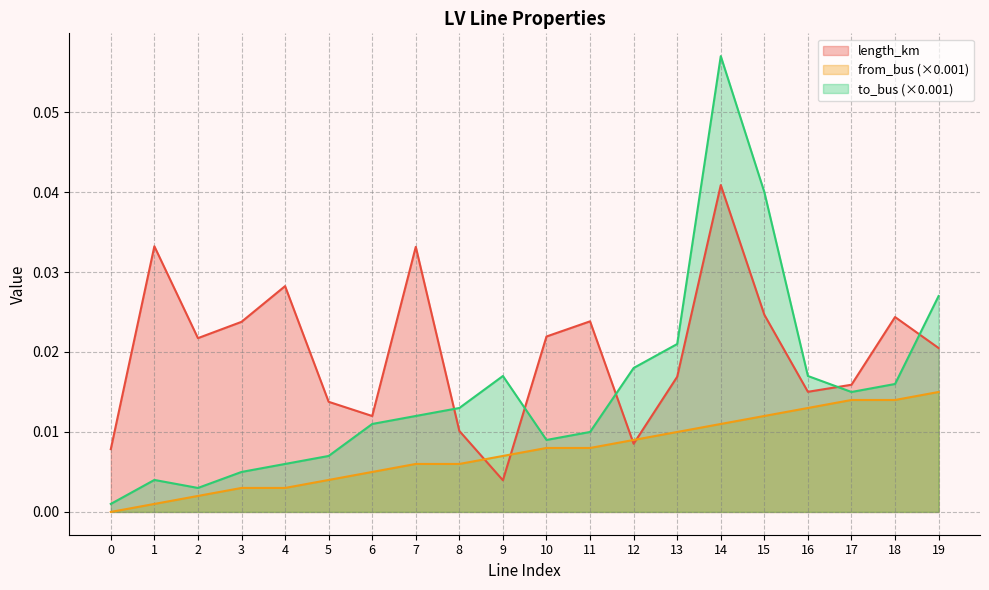

At which label does from_bus reach its peak?

19